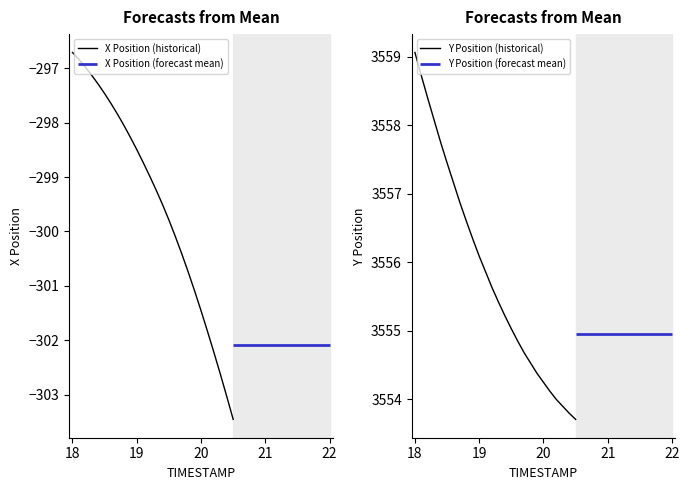

What is the maximum value for X Position (historical)?

-296.7